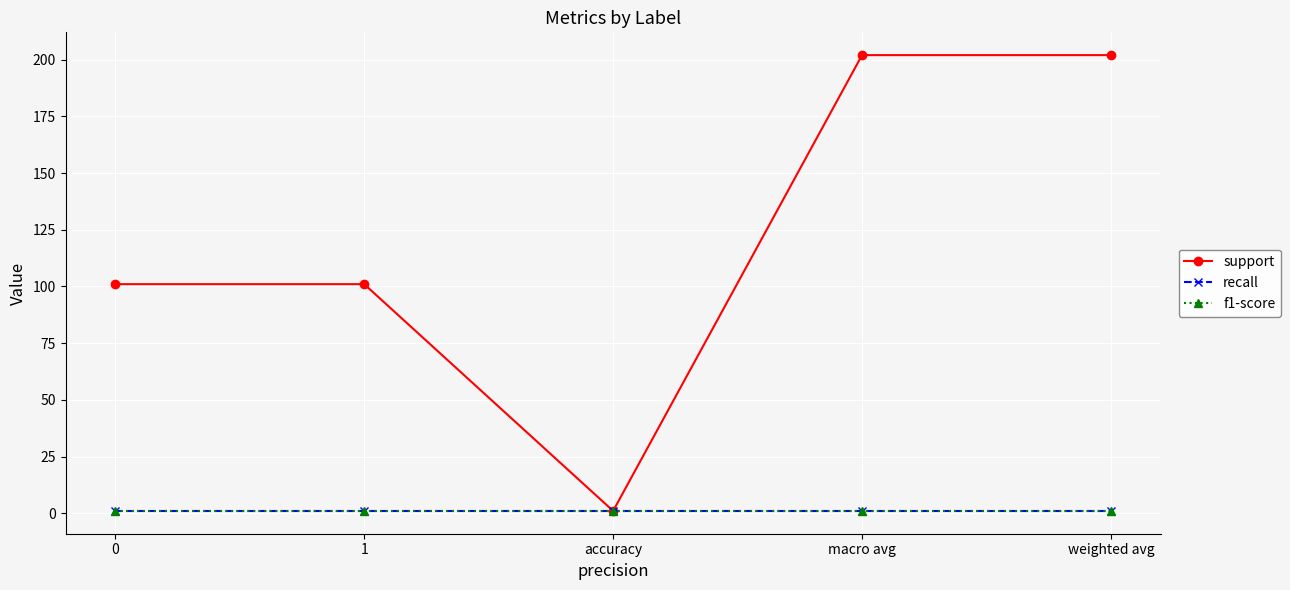

Is the value of f1-score at macro avg greater than the value of support at weighted avg?

No